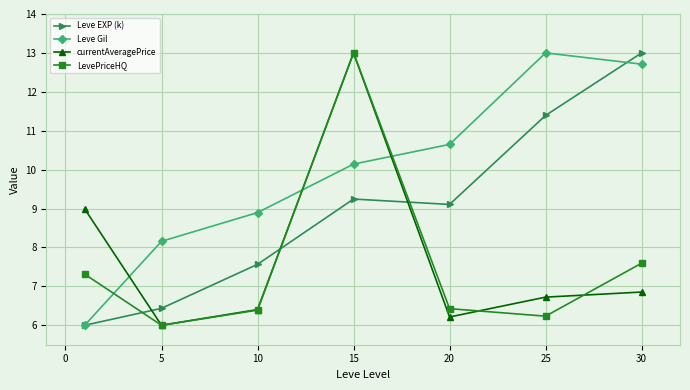

What is the value of the Leve EXP (k) point at the 7th from the left?

13.0